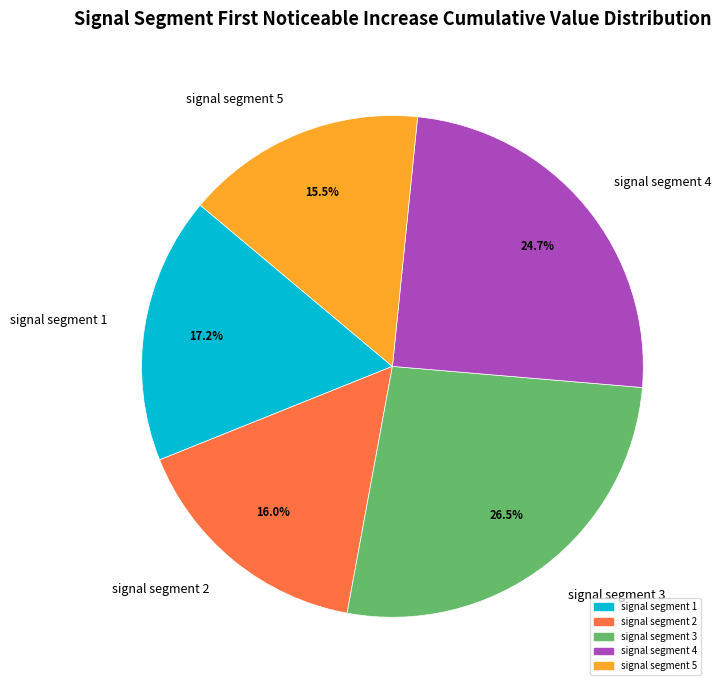

What is the total percentage of signal segment 3 and signal segment 1?

43.7%